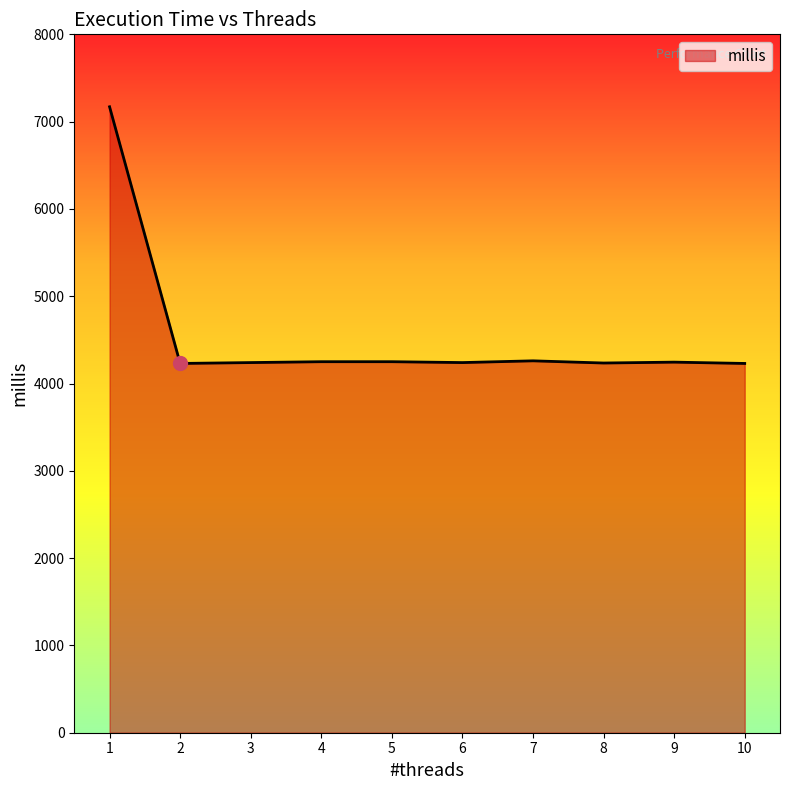

What is the difference between the values at 1 and 4?

2920